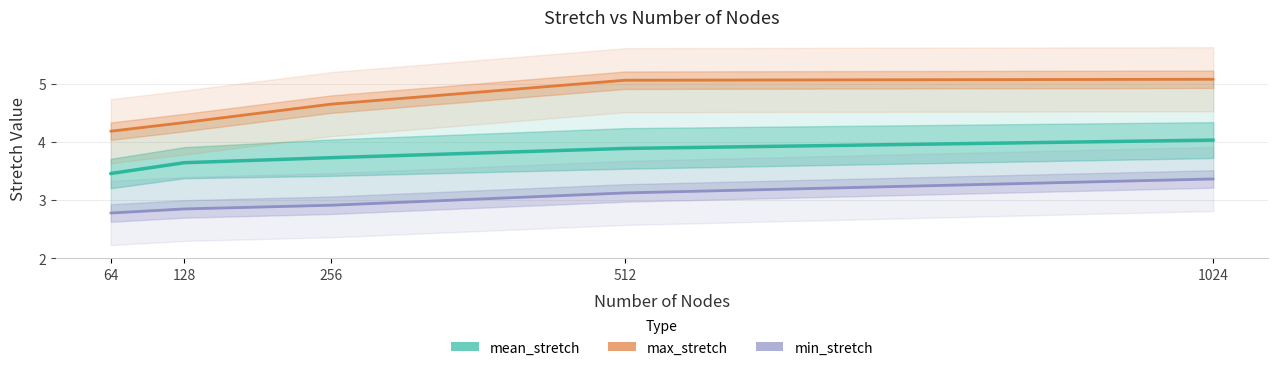

What are all the series names shown in the legend?

mean_stretch, max_stretch, min_stretch